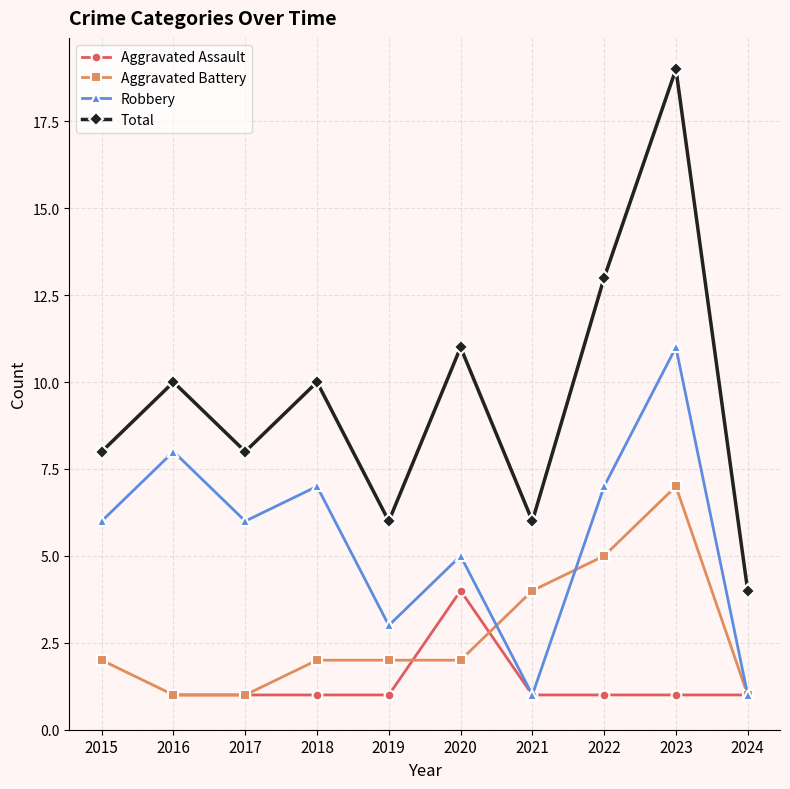

What are all the series names shown in the legend?

Aggravated Assault, Aggravated Battery, Robbery, Total